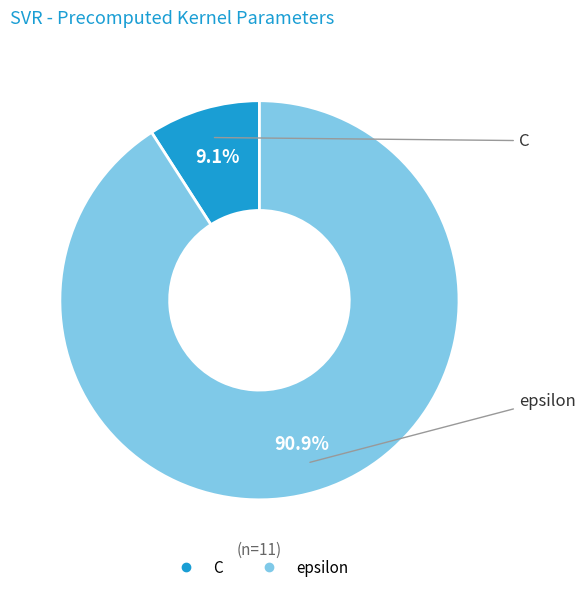

Which category has the biggest portion of the pie?

epsilon